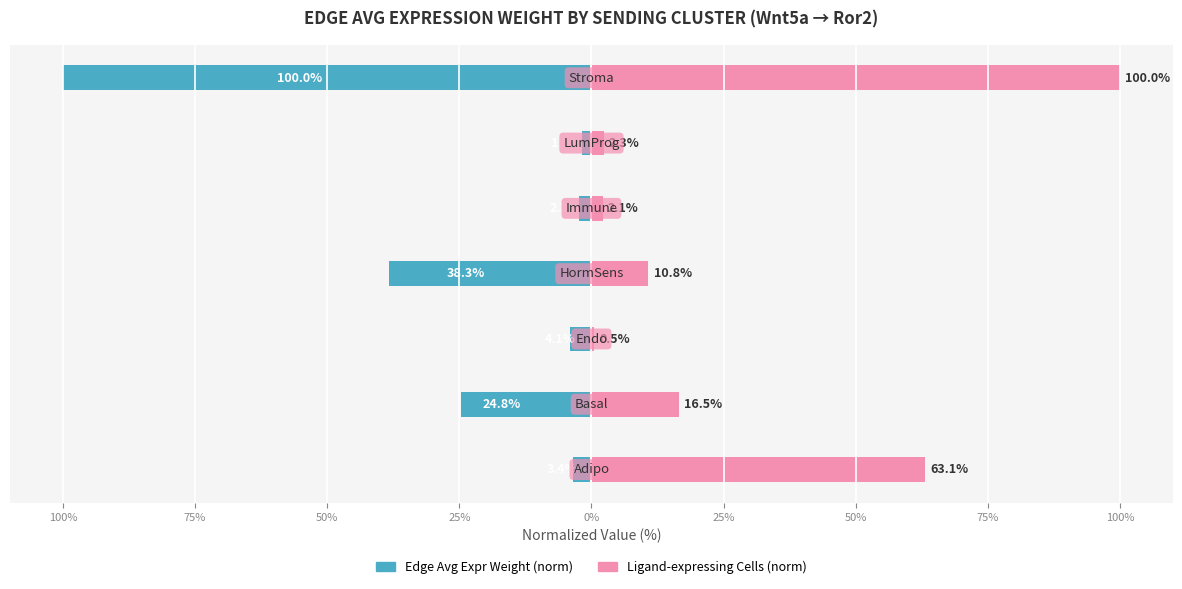

At how many categories does at least one series exceed -89?

7